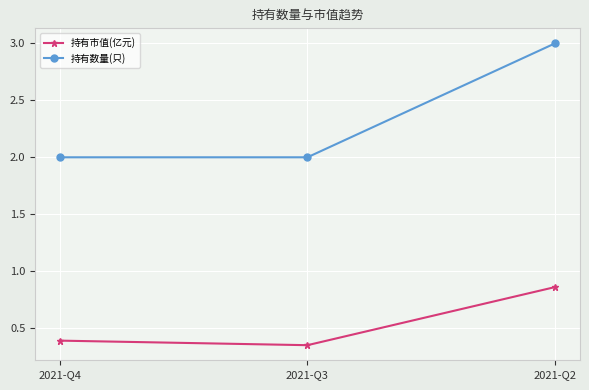

List the labels in order of 持有市值(亿元) value, largest first.

2021-Q2, 2021-Q4, 2021-Q3